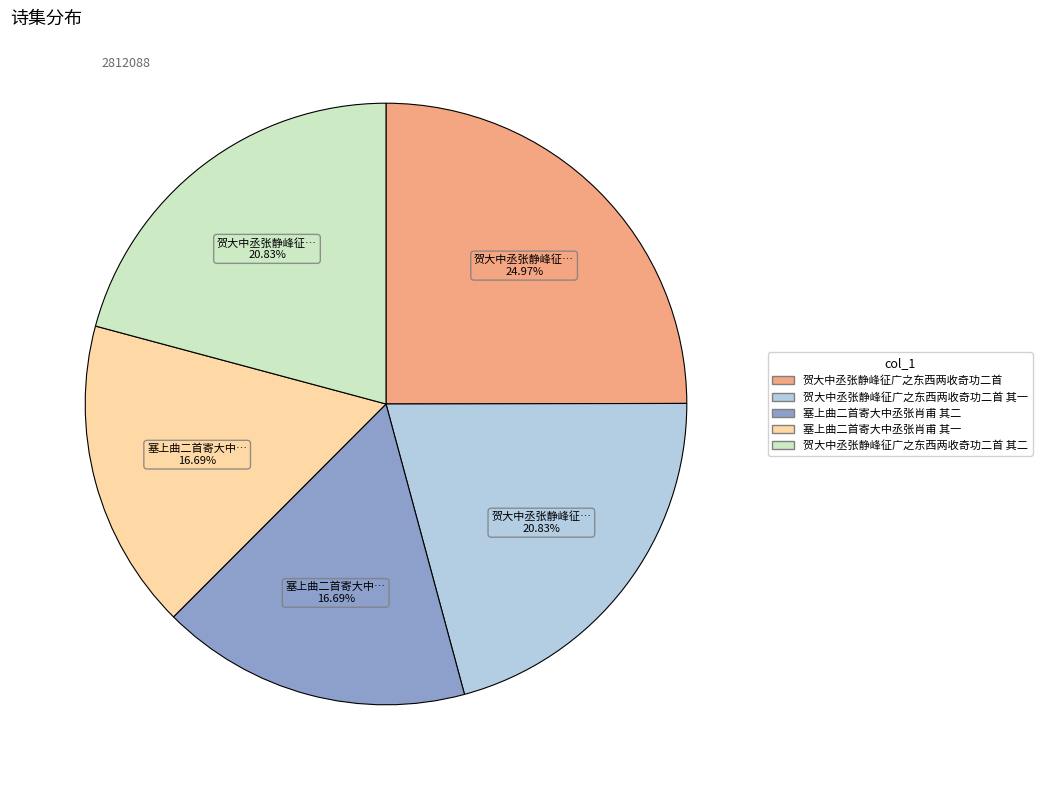

Count the number of slices in the pie.

5